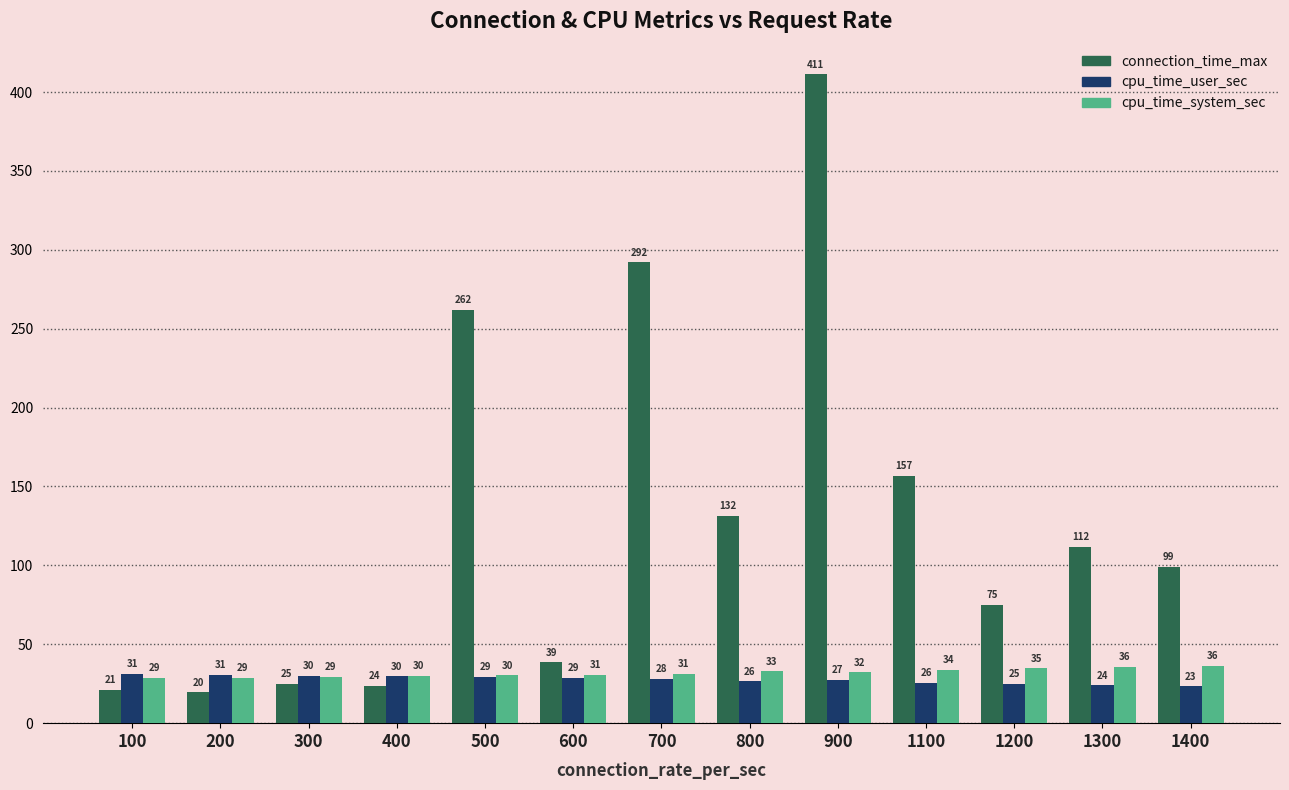

How many bars are there in total?

39